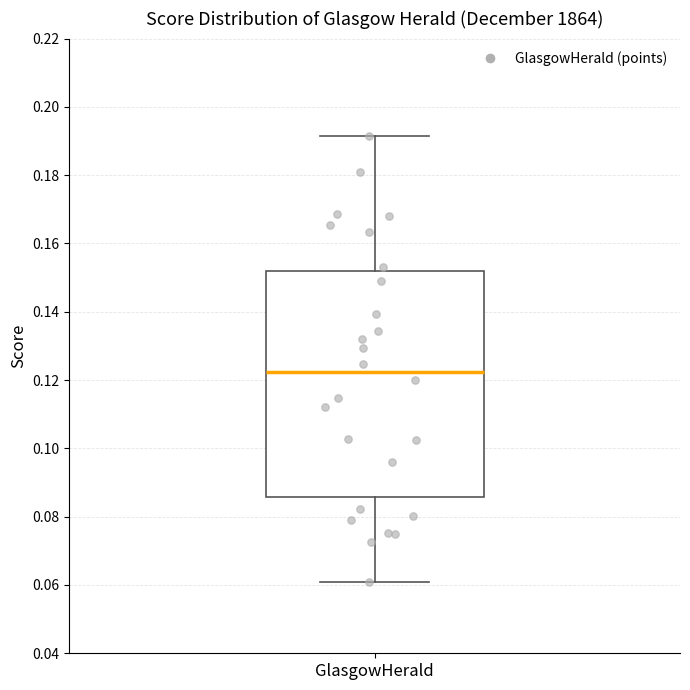

Where is the lower edge of the box for GlasgowHerald on the y-axis? The values are not printed on the chart, so give them approximately, as read against the axis.

0.086